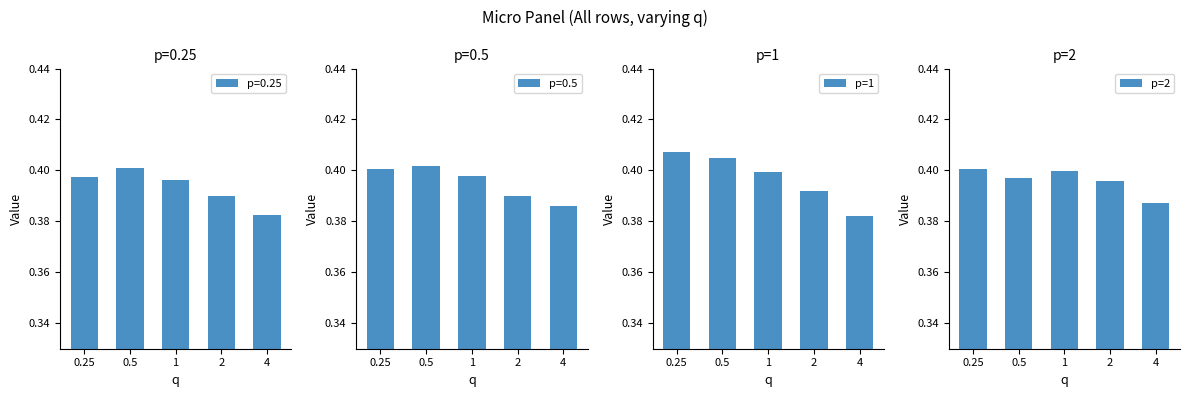

Is the value of p=2 at 1 greater than the value of p=1 at 2?

Yes